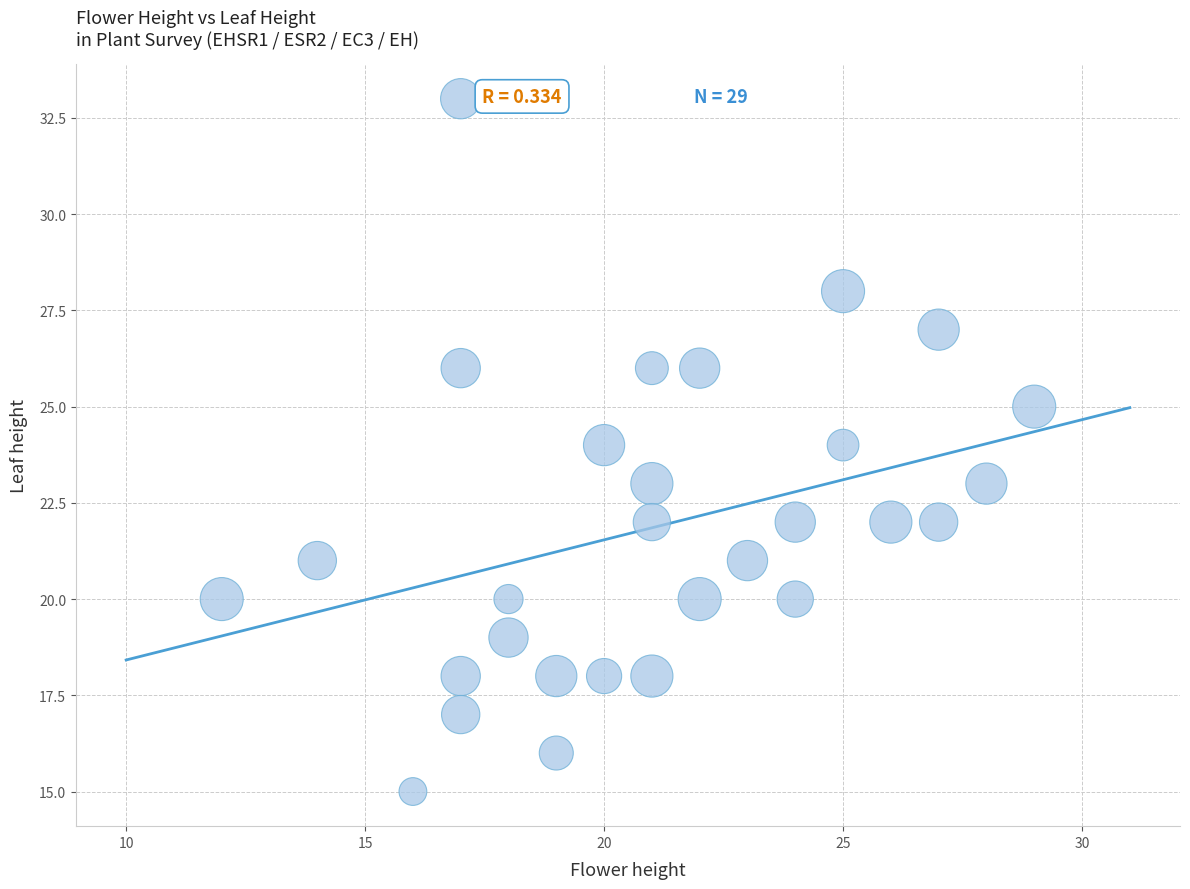

What is the range of Y values (max minus min)?

18